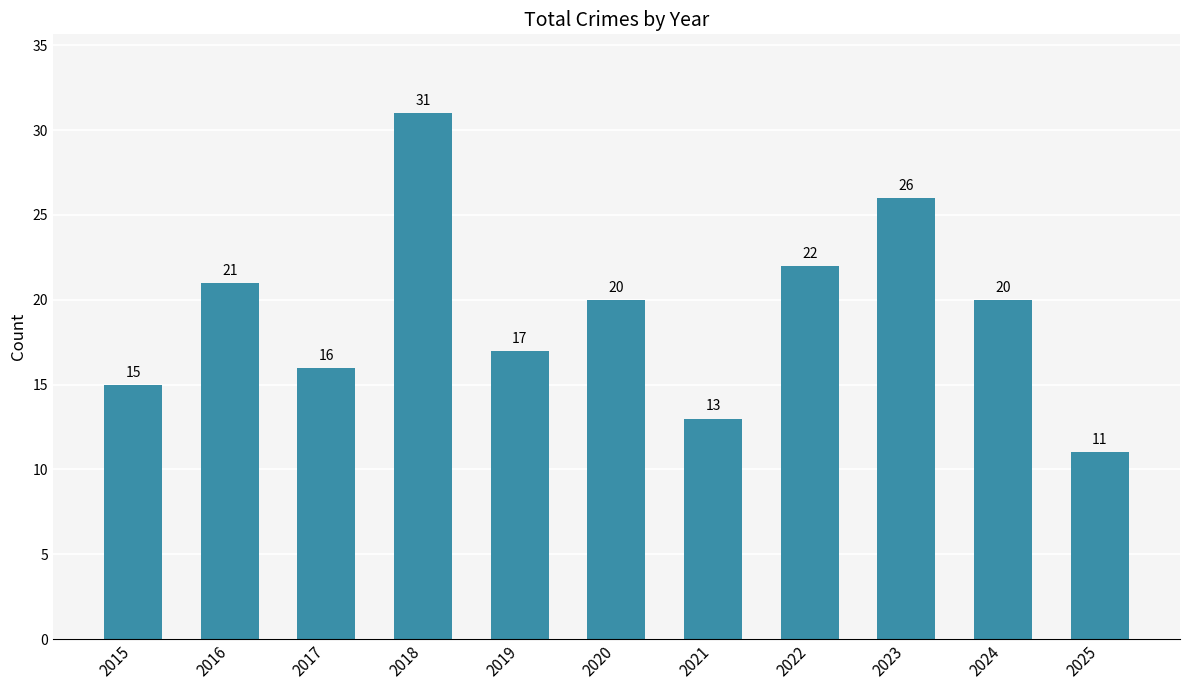

How many distinct data groups are displayed?

1